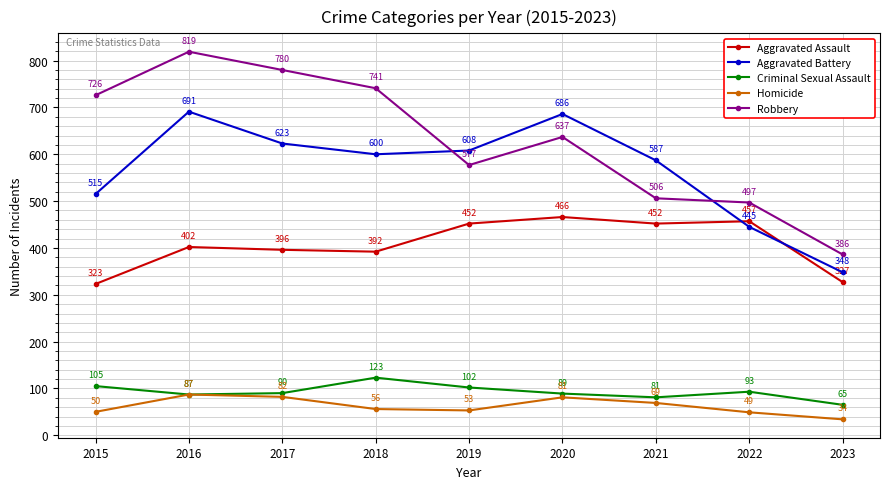

List the series in order of their peak value, lowest first.

Homicide, Criminal Sexual Assault, Aggravated Assault, Aggravated Battery, Robbery